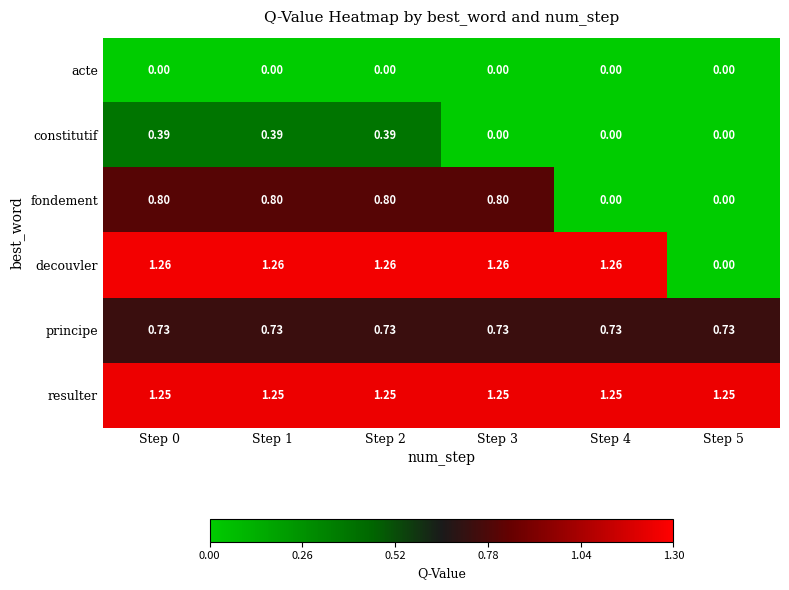

List the series in order of their peak value, highest first.

decouvler, resulter, fondement, principe, constitutif, acte